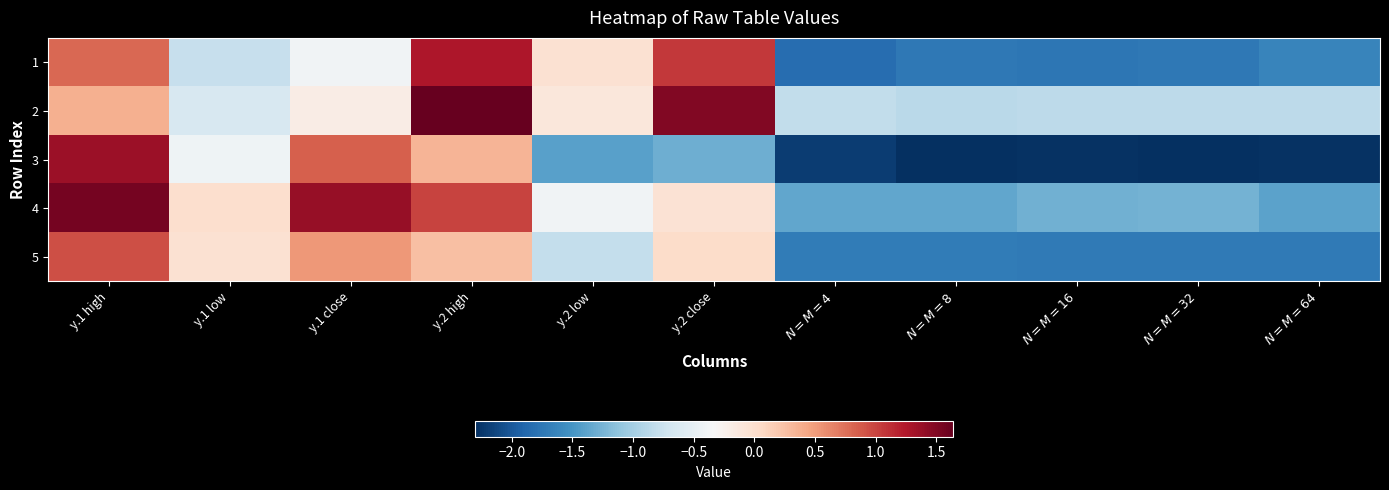

Which series has the largest total across all categories?

2